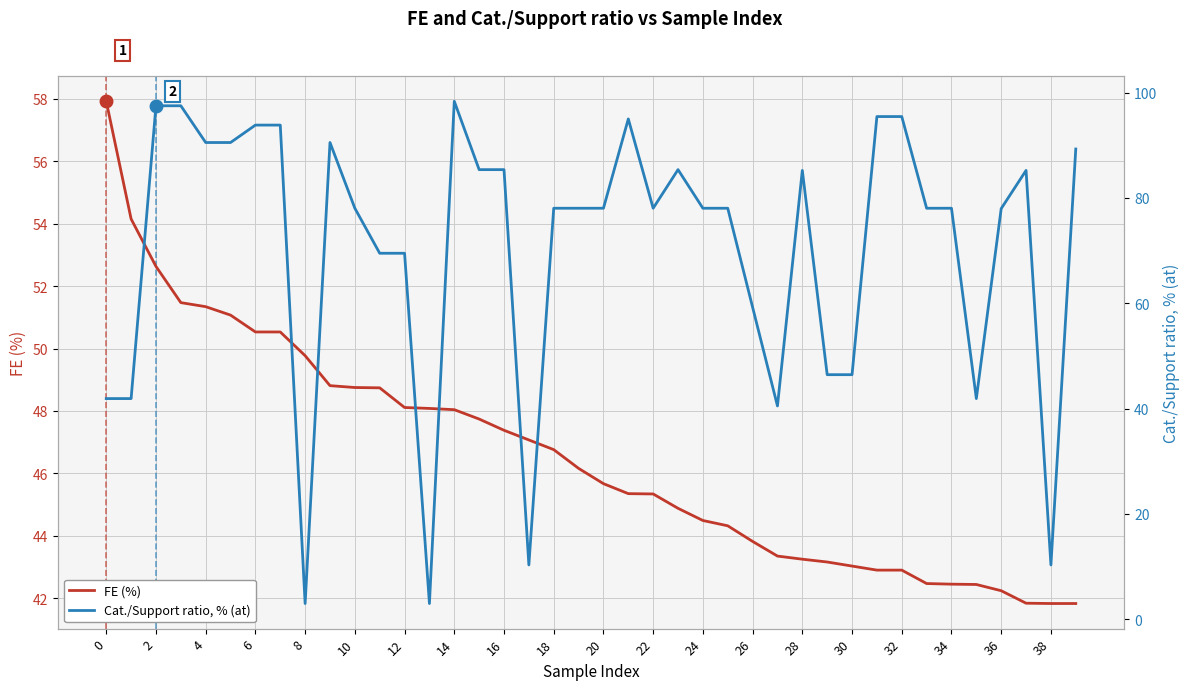

At which label does FE (%) reach its minimum?

38